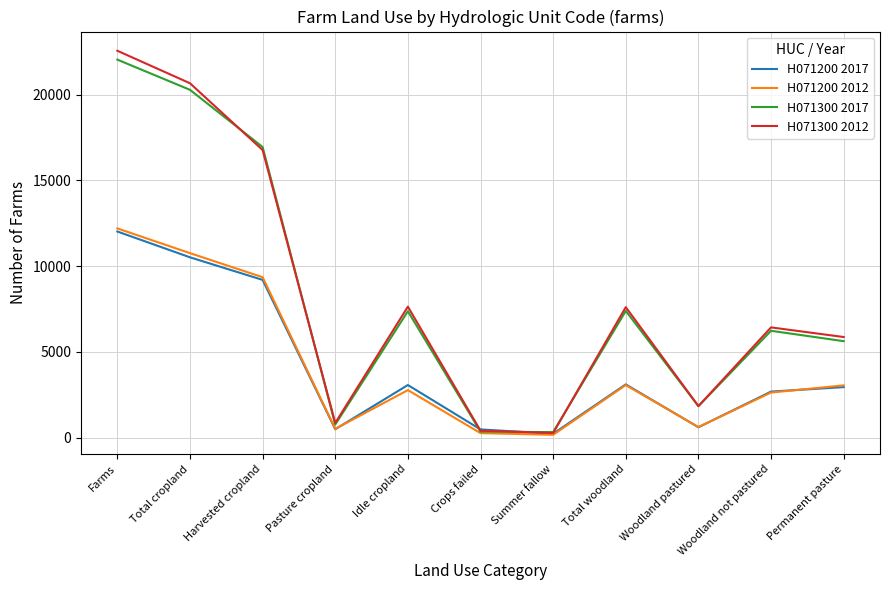

Which series changed the most between Harvested cropland and Total woodland?

H071300 2017